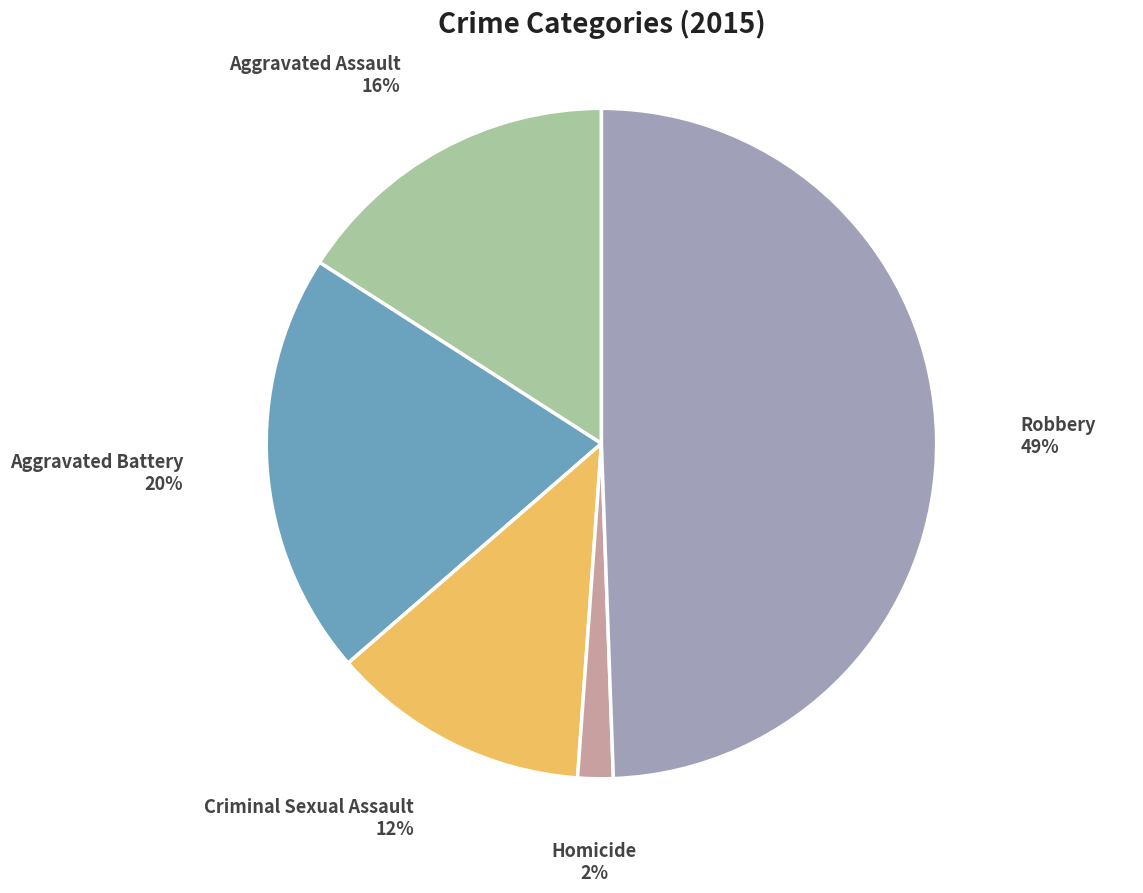

How many segments does this pie chart have?

5